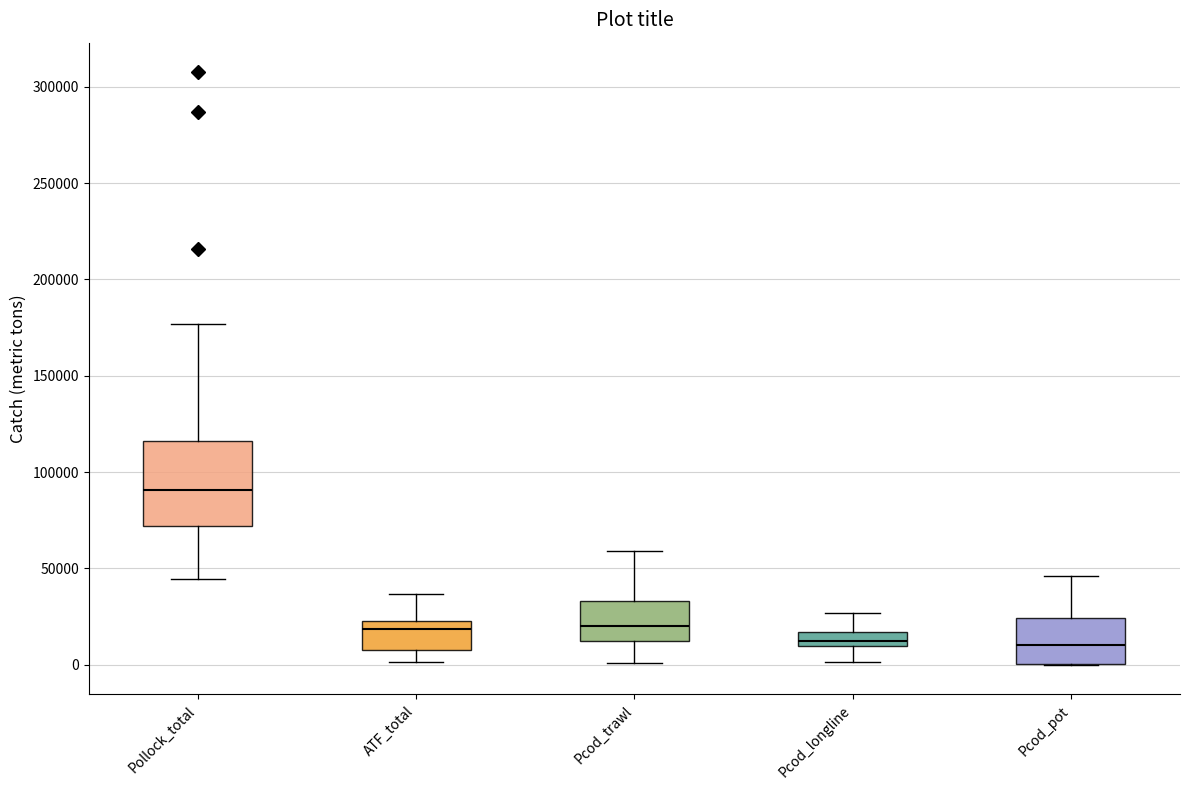

Which box is the tallest, from its lower edge to its upper edge?

Pollock_total